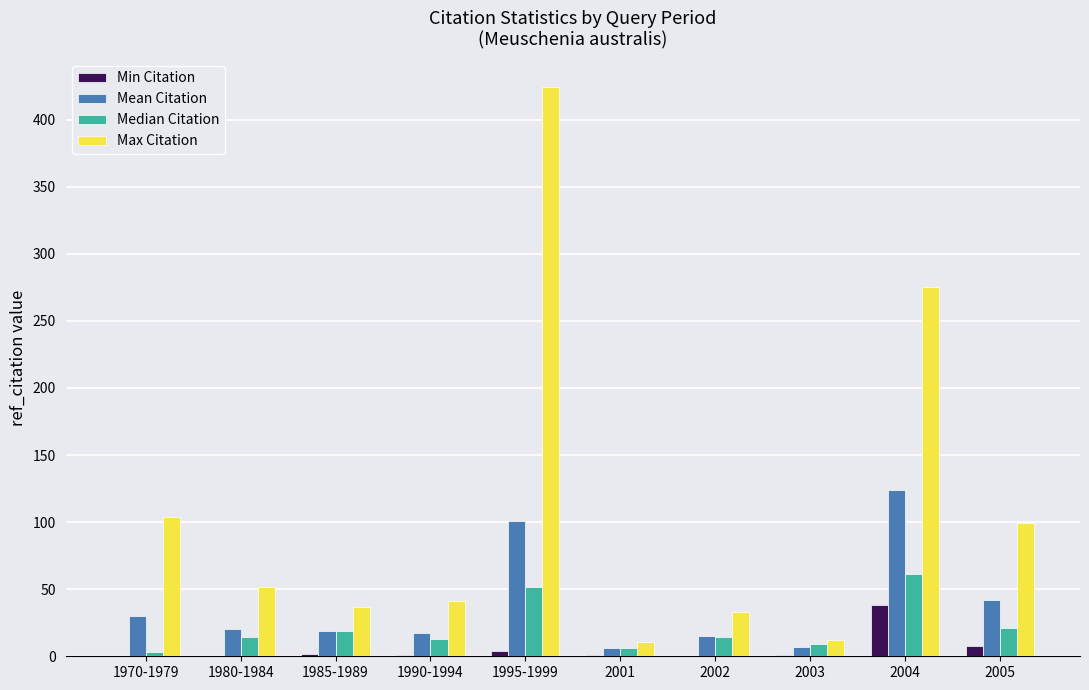

Which category has the highest value in the Max Citation series?

1995-1999